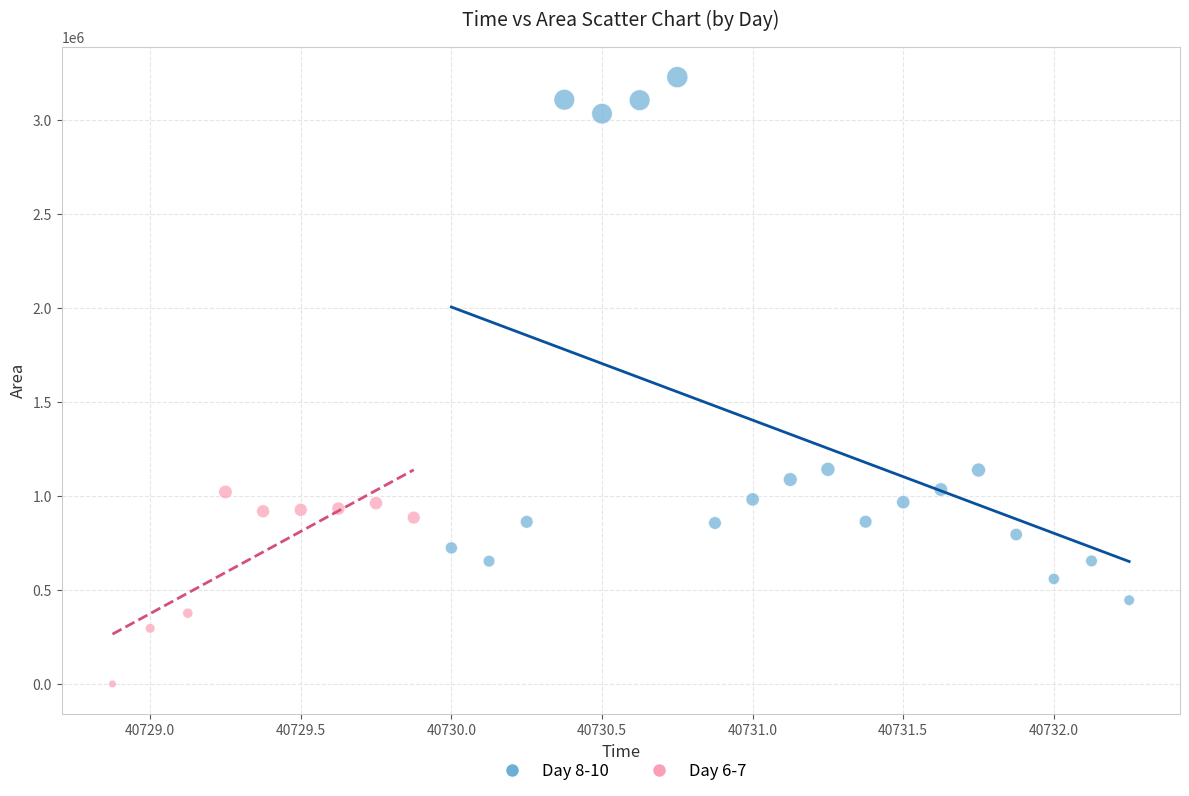

Which series contains the highest Y value?

Day 8-10